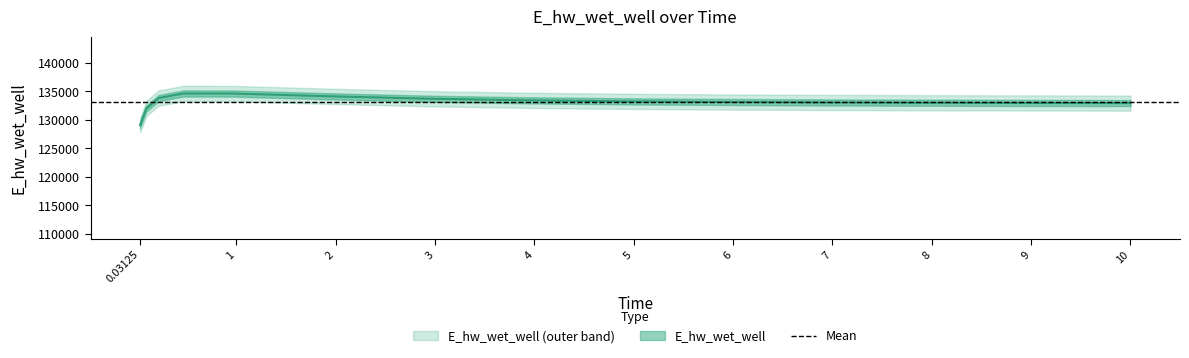

Does the chart display data point markers on the line(s)?

No